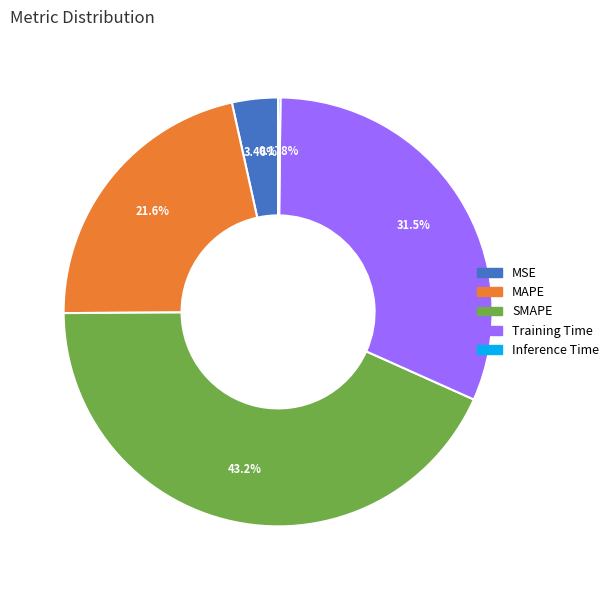

To the nearest percent, what portion does MAPE represent?

22%